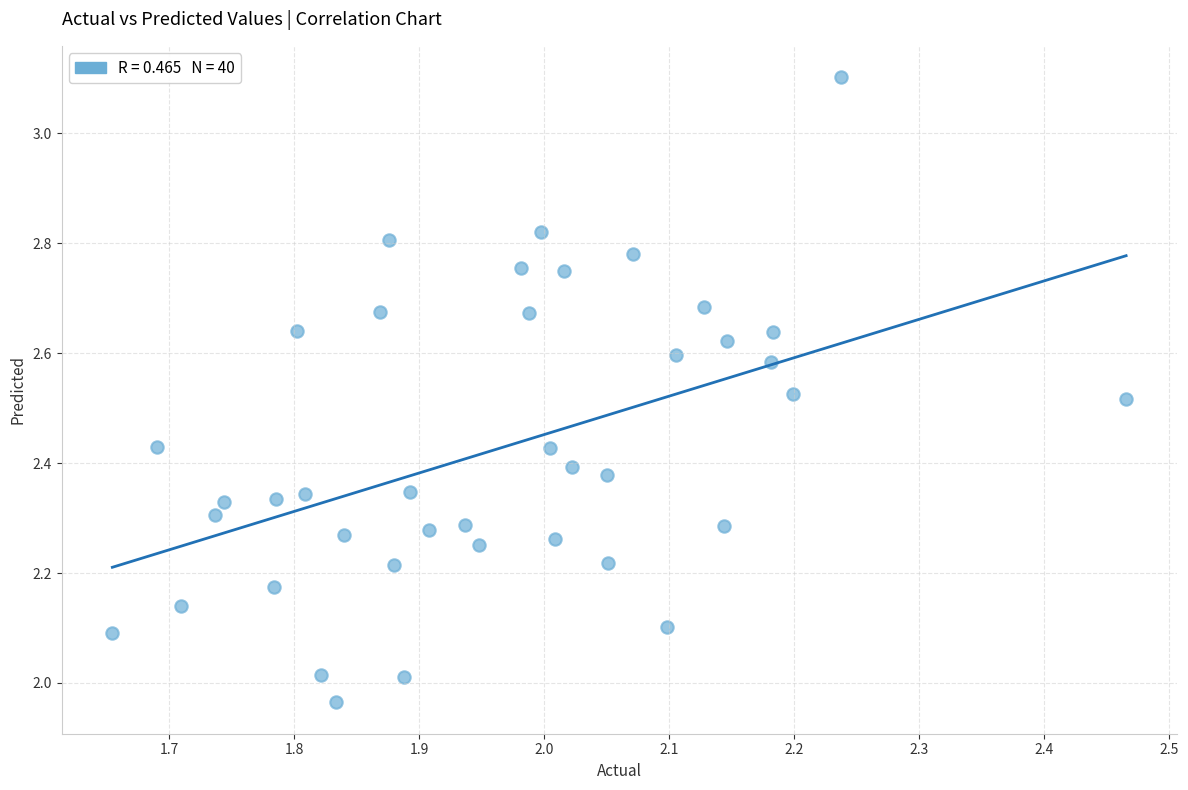

What is the range of X values (max minus min)?

0.8